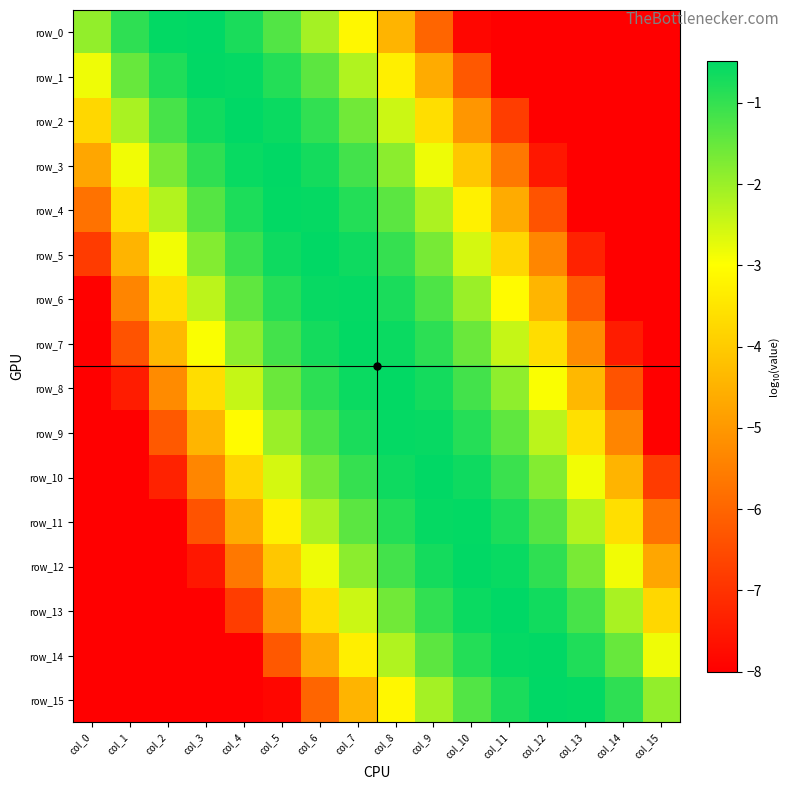

Rank the series at col_2 from highest to lowest value.

row_0, row_1, row_2, row_3, row_4, row_5, row_6, row_7, row_8, row_9, row_10, row_15, row_14, row_11, row_12, row_13